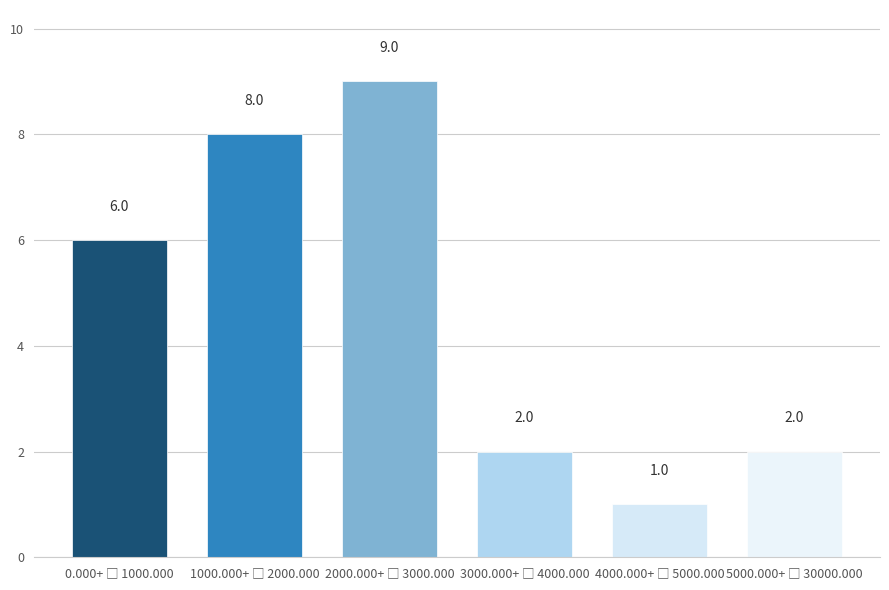

Reading right to left, transcribe all the data shown in this chart.

2	1	2	9	8	6